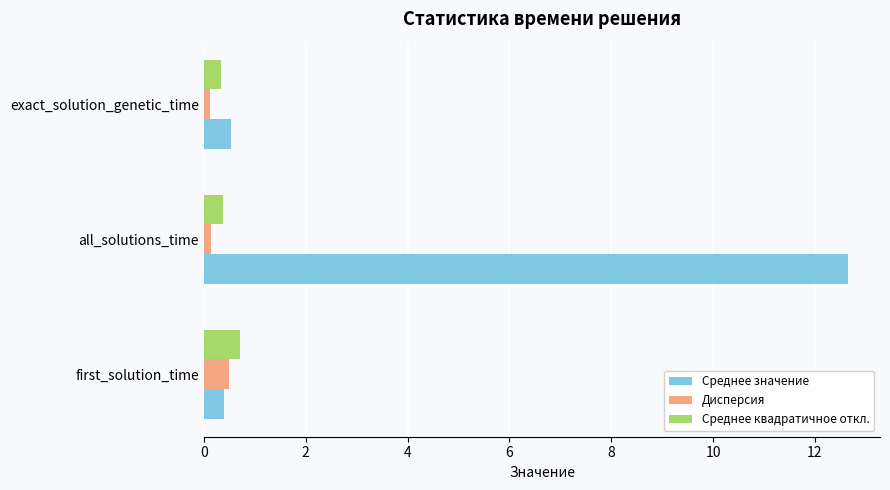

What is the difference between the maximum and second lowest values in the Среднее значение series?

12.1